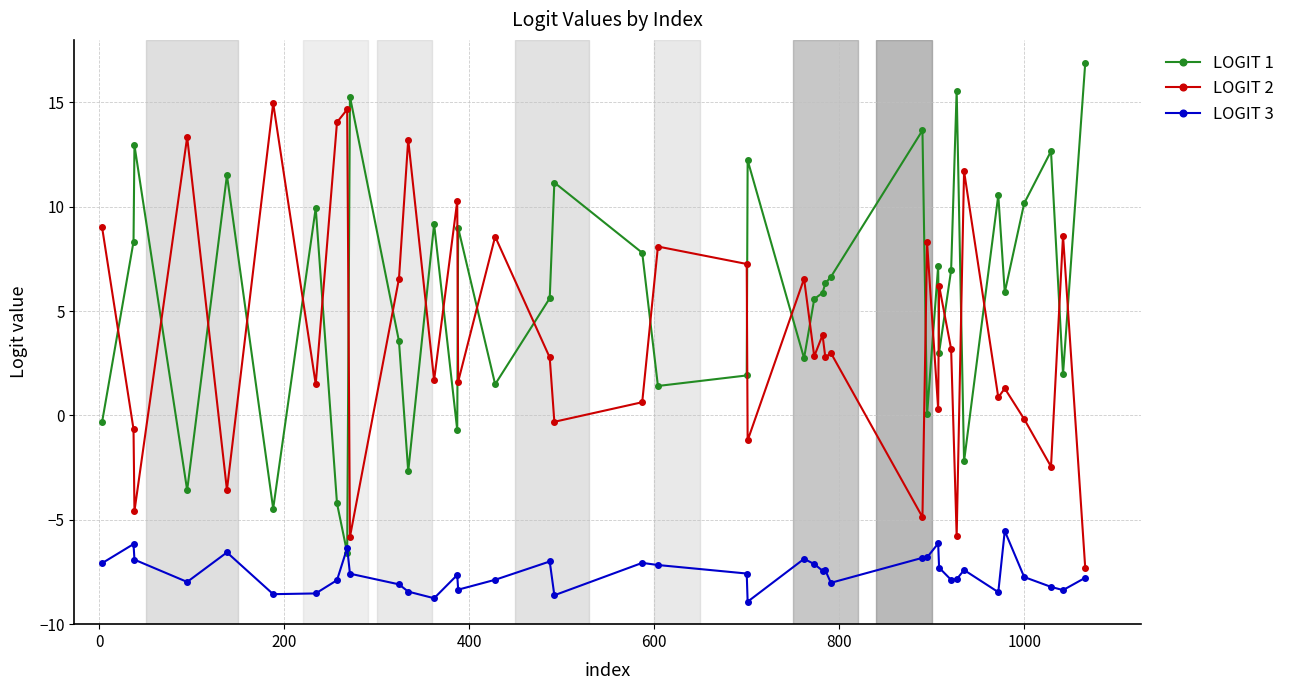

List the series in order of their peak value, lowest first.

LOGIT 3, LOGIT 2, LOGIT 1